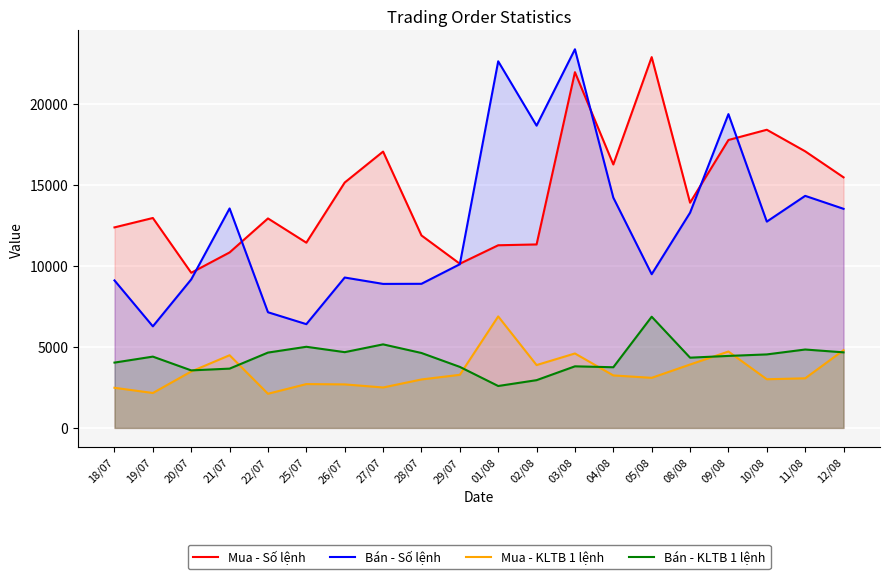

True or false: Bán - Số lệnh and Bán - KLTB 1 lệnh cross at least once.

False